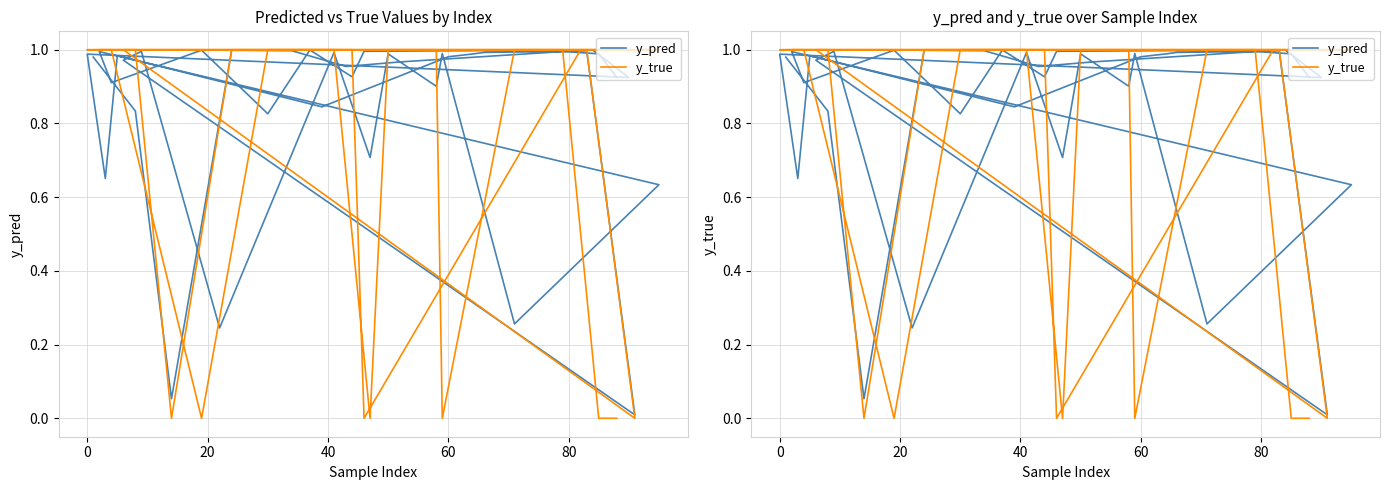

Reading left to right, extract all data points from this chart.

y_pred: 1.0	0.8	0.1	1.0	1.0	1.0	1.0	1.0	1.0	0.0	1.0	1.0	0.2	1.0	0.7	1.0	0.9	1.0	0.3	0.6	1.0	0.9	1.0	0.8	1.0	0.9	1.0	1.0	1.0	0.9	1.0	0.7	1.0	0.8	1.0	1.0	1.0	1.0	1.0	0.9
y_true: 1.0	1.0	0.0	1.0	1.0	1.0	1.0	1.0	1.0	0.0	1.0	1.0	1.0	1.0	0.0	1.0	1.0	0.0	1.0	1.0	1.0	1.0	0.0	1.0	1.0	1.0	0.0	1.0	1.0	1.0	1.0	1.0	1.0	1.0	1.0	1.0	1.0	1.0	0.0	0.0